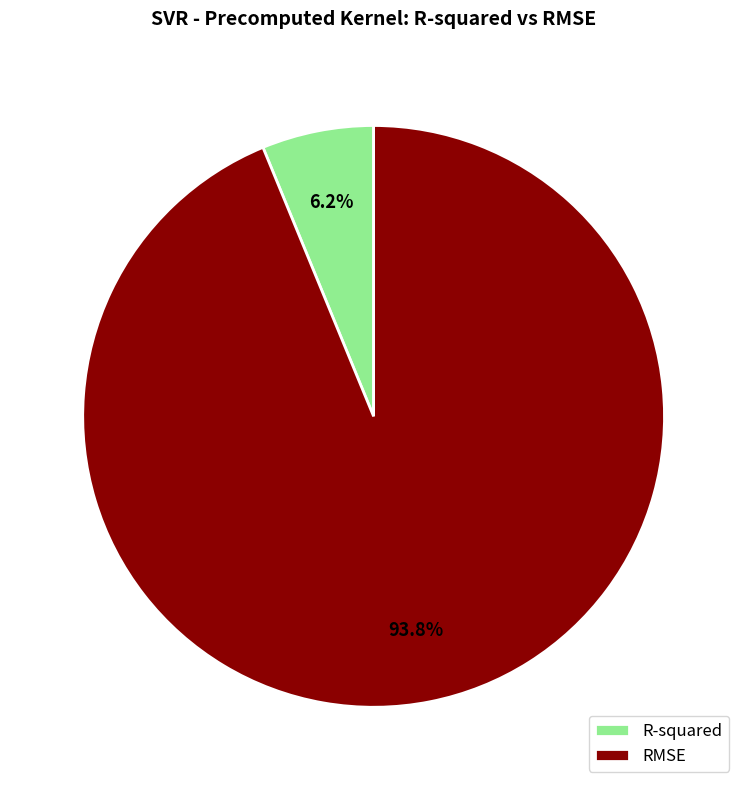

What percentage do RMSE and R-squared together represent?

100.0%